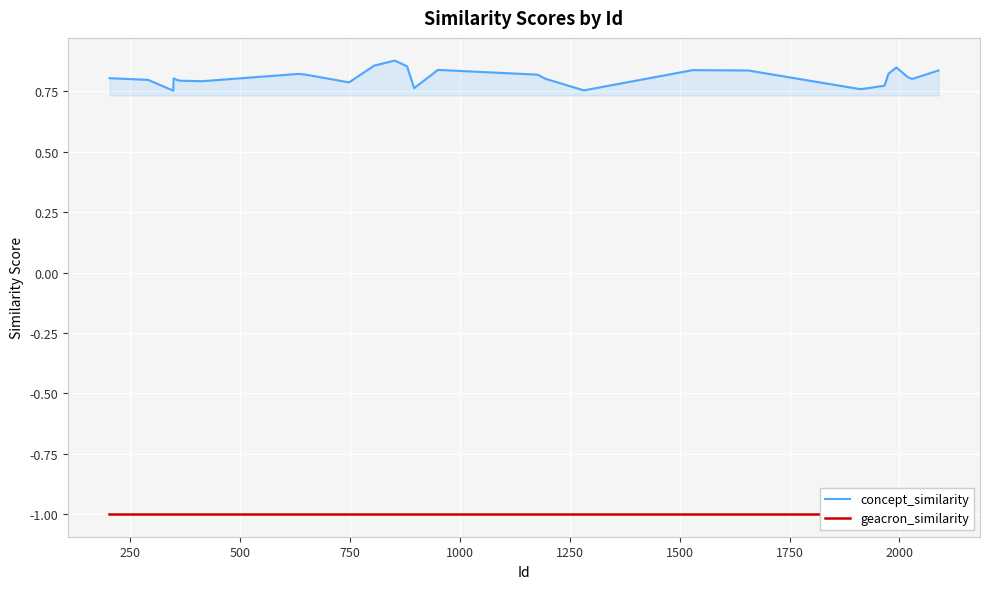

Which series has the largest range (max minus min)?

concept_similarity